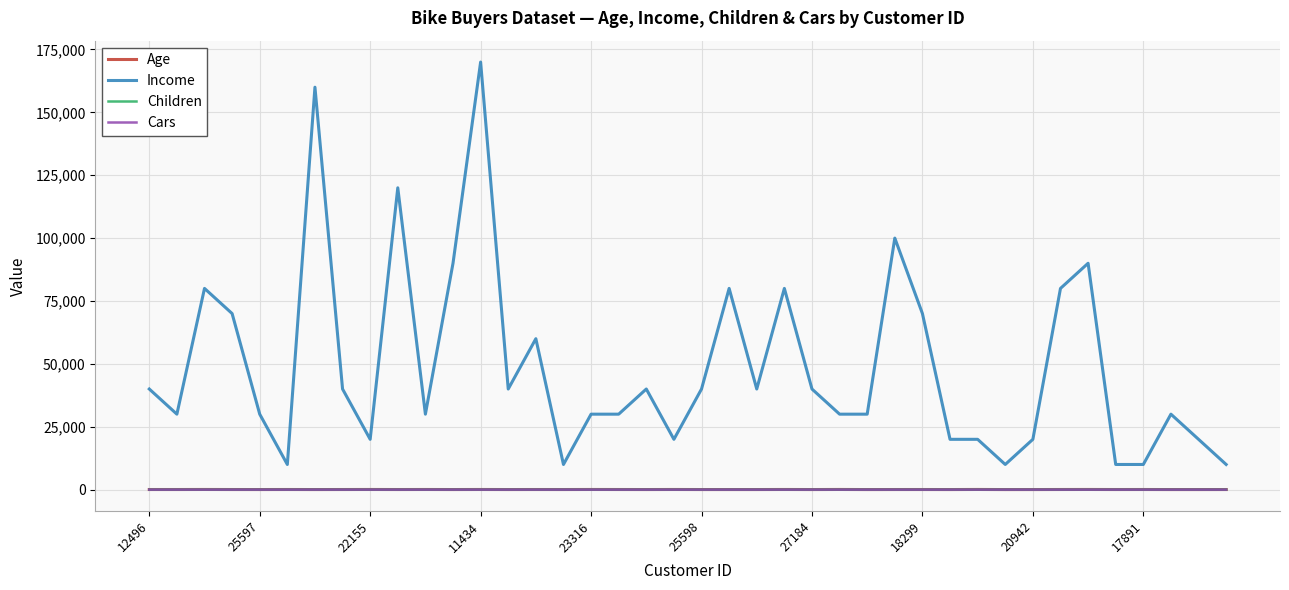

Which series has the widest spread of values?

Income